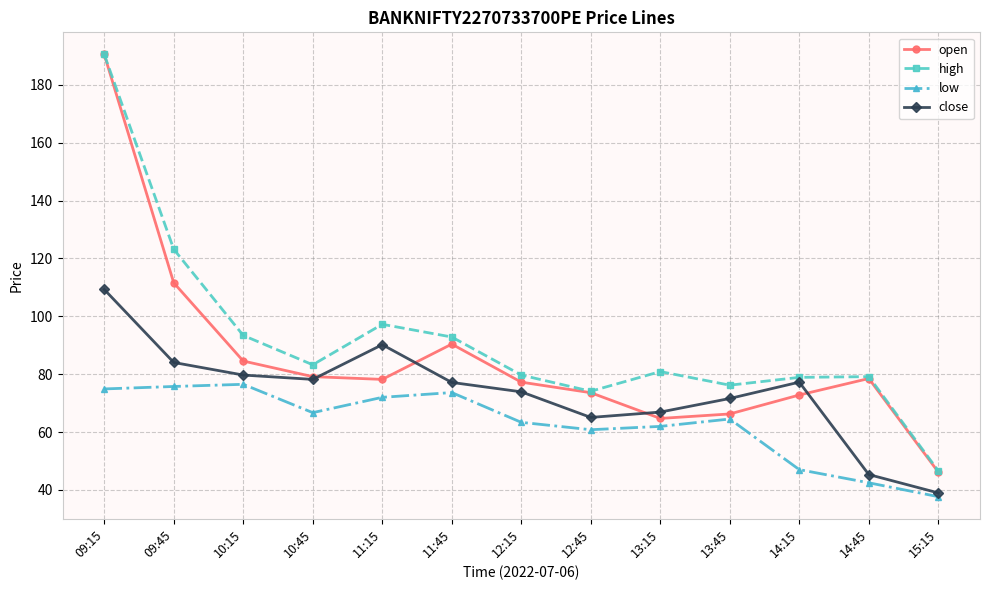

Is the value of high at 12:15 greater than the value of low at 14:15?

Yes